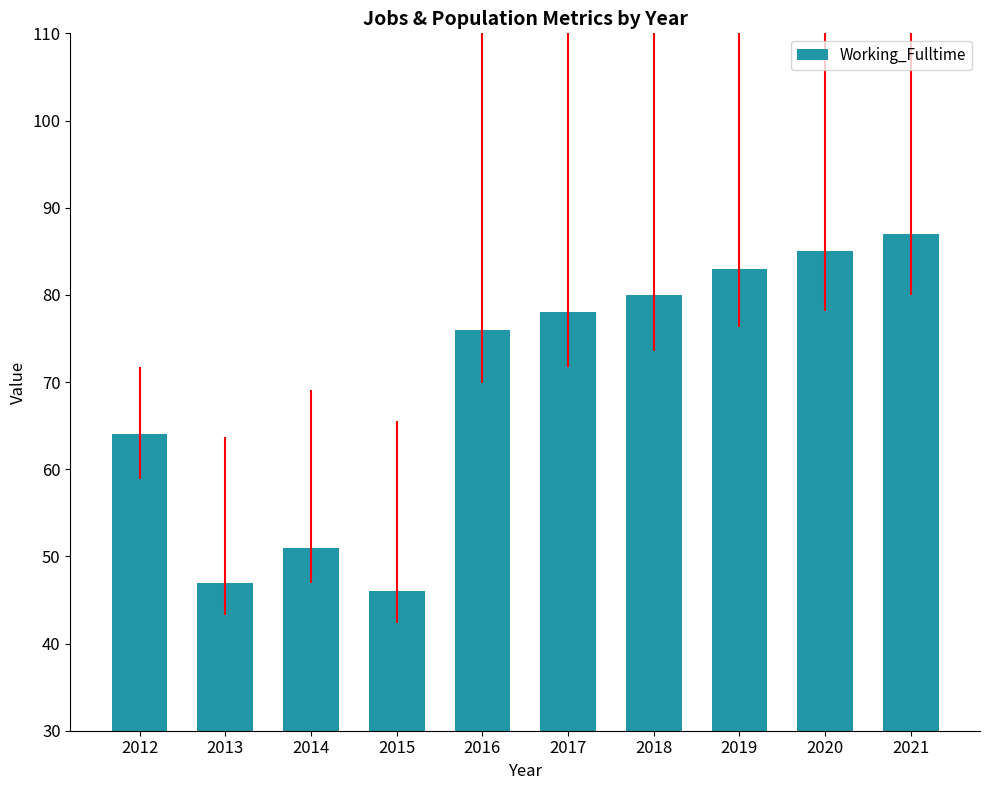

True or false: the data shows 85 at 2020.

True